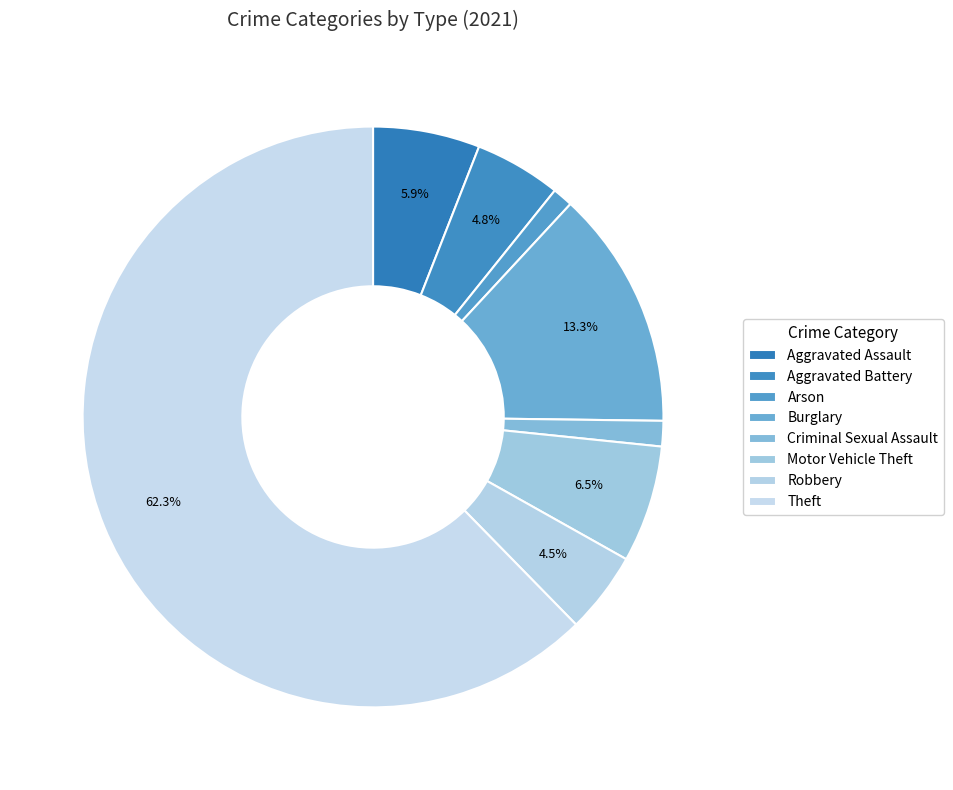

How much of the chart is everything except Burglary?

86.7%